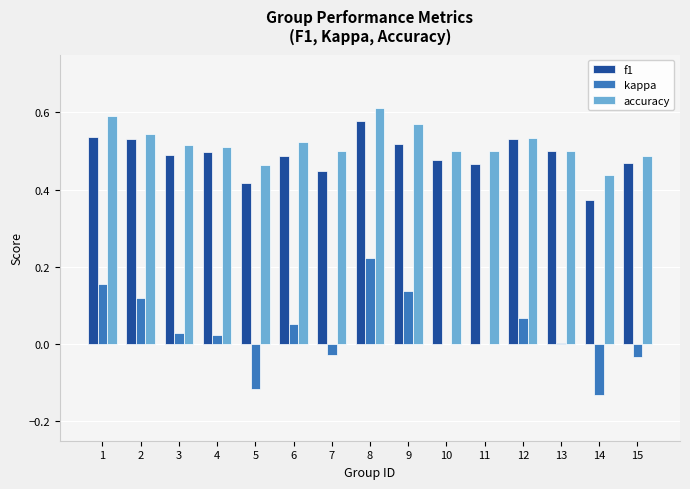

At which label does f1 reach its peak?

8